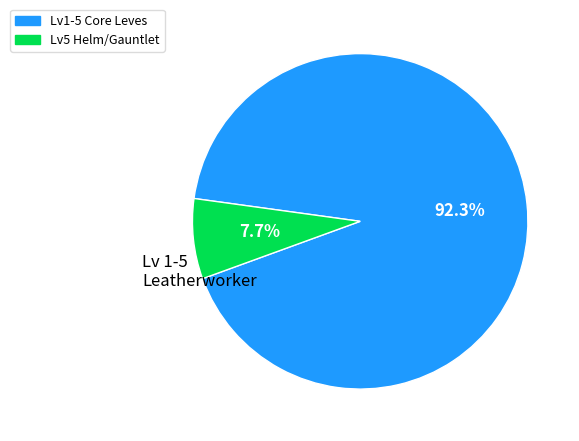

Does any single category account for the majority?

Yes